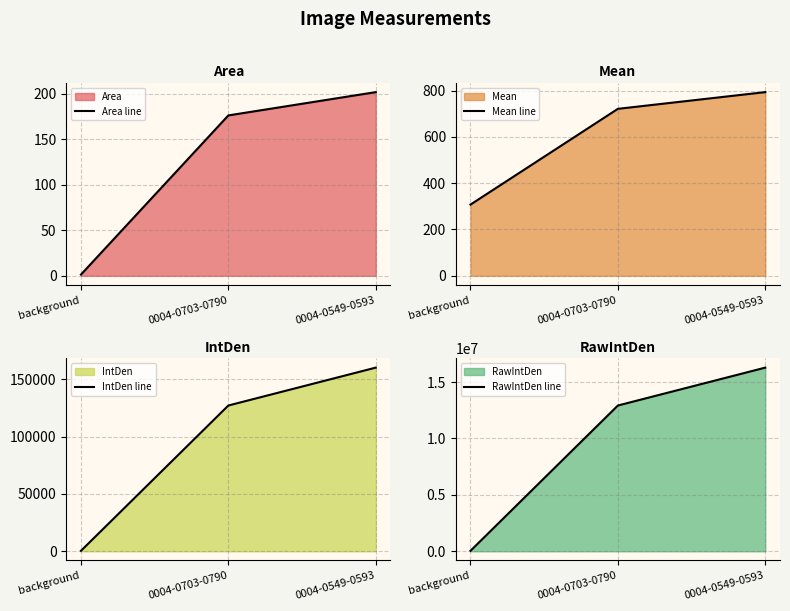

Count the number of data series in this chart.

4